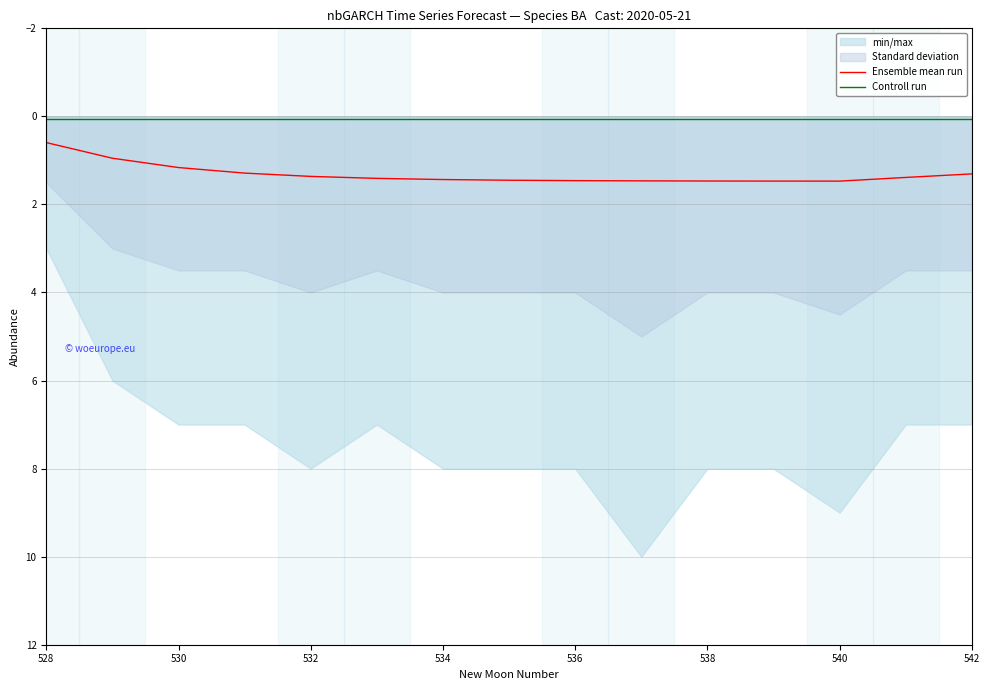

True or false: Ensemble mean run and Controll run intersect in this chart.

False